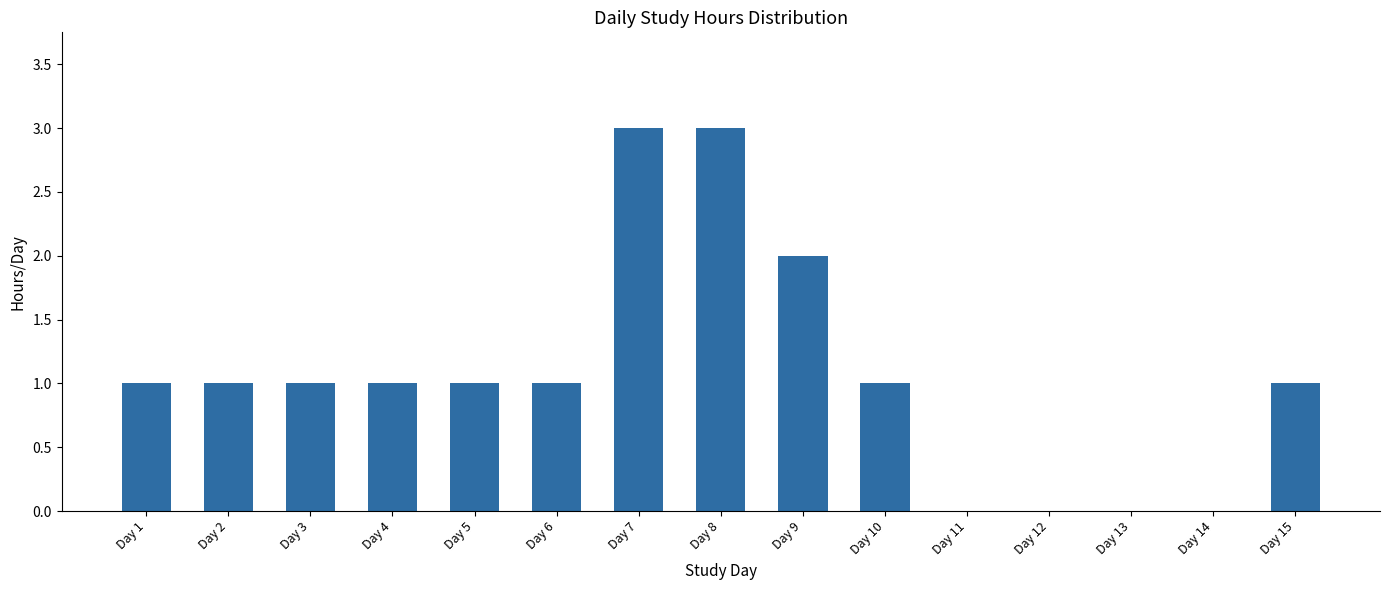

What is the change in value from Day 8 to Day 11?

-3